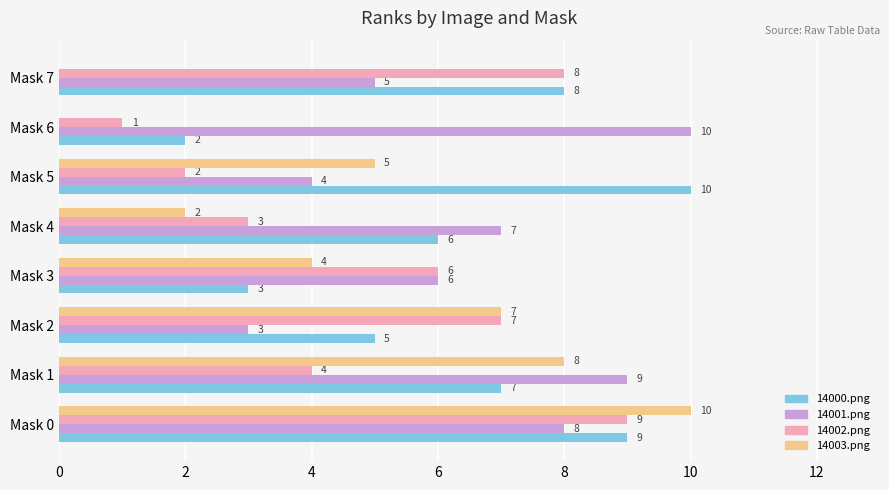

How many 14003.png values are between 2 and 8?

5